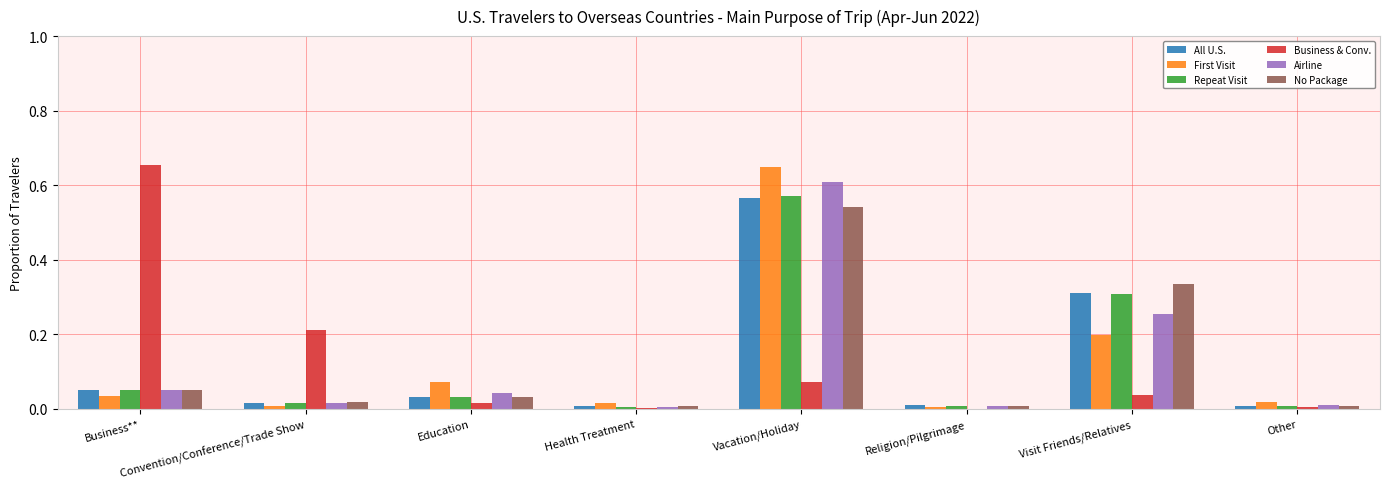

The Business & Conv. series shows 0.0 at Religion/Pilgrimage. True or false?

True